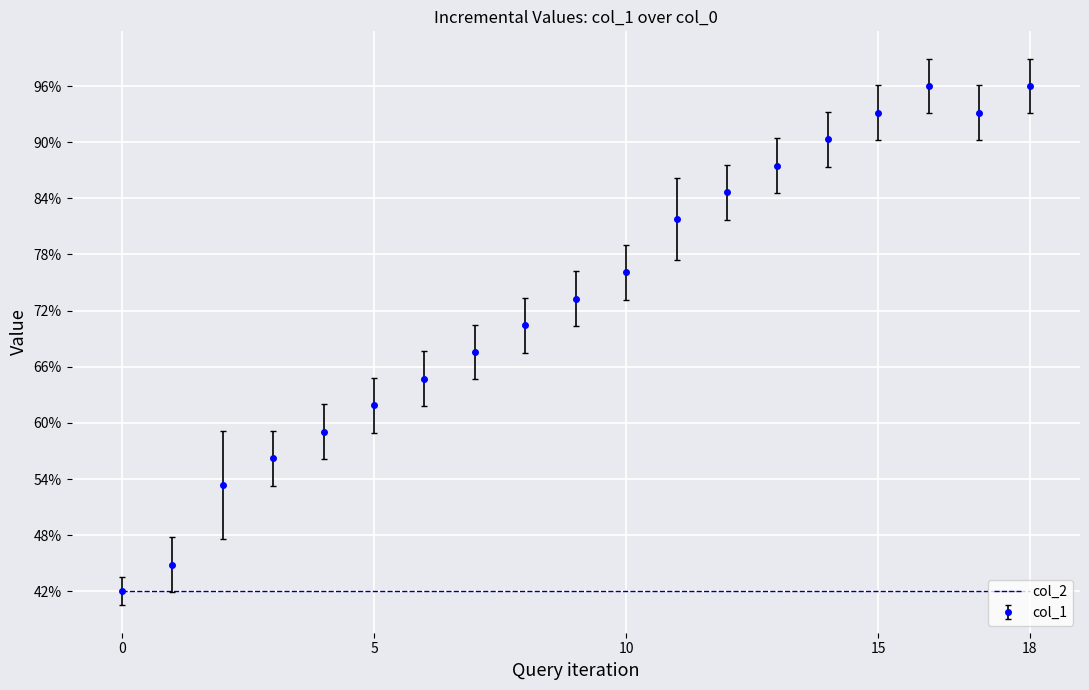

What is the maximum value shown in the chart?

96.0